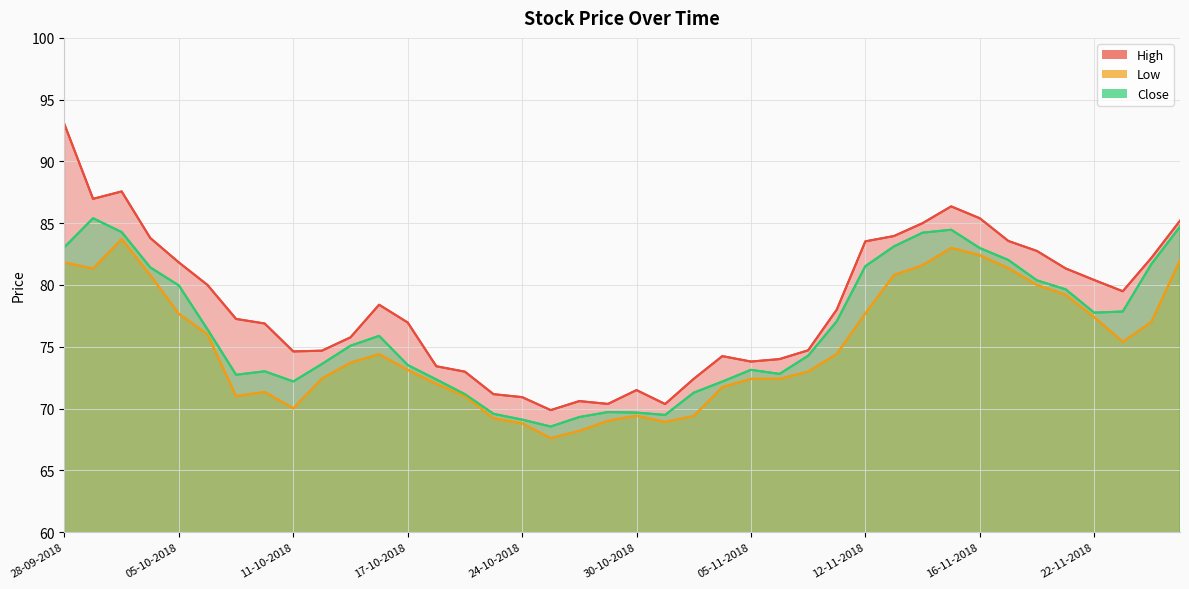

What is the approximate value of Close at 07-11-2018?

74.3